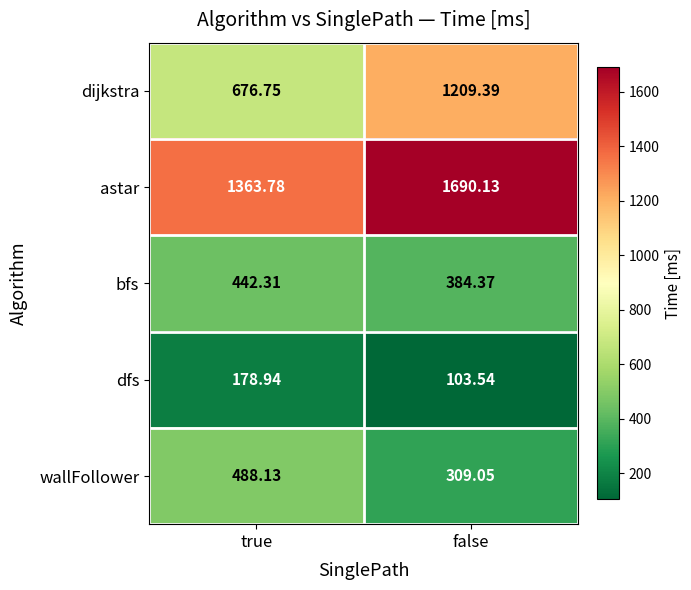

Count the number of categories in the chart.

2